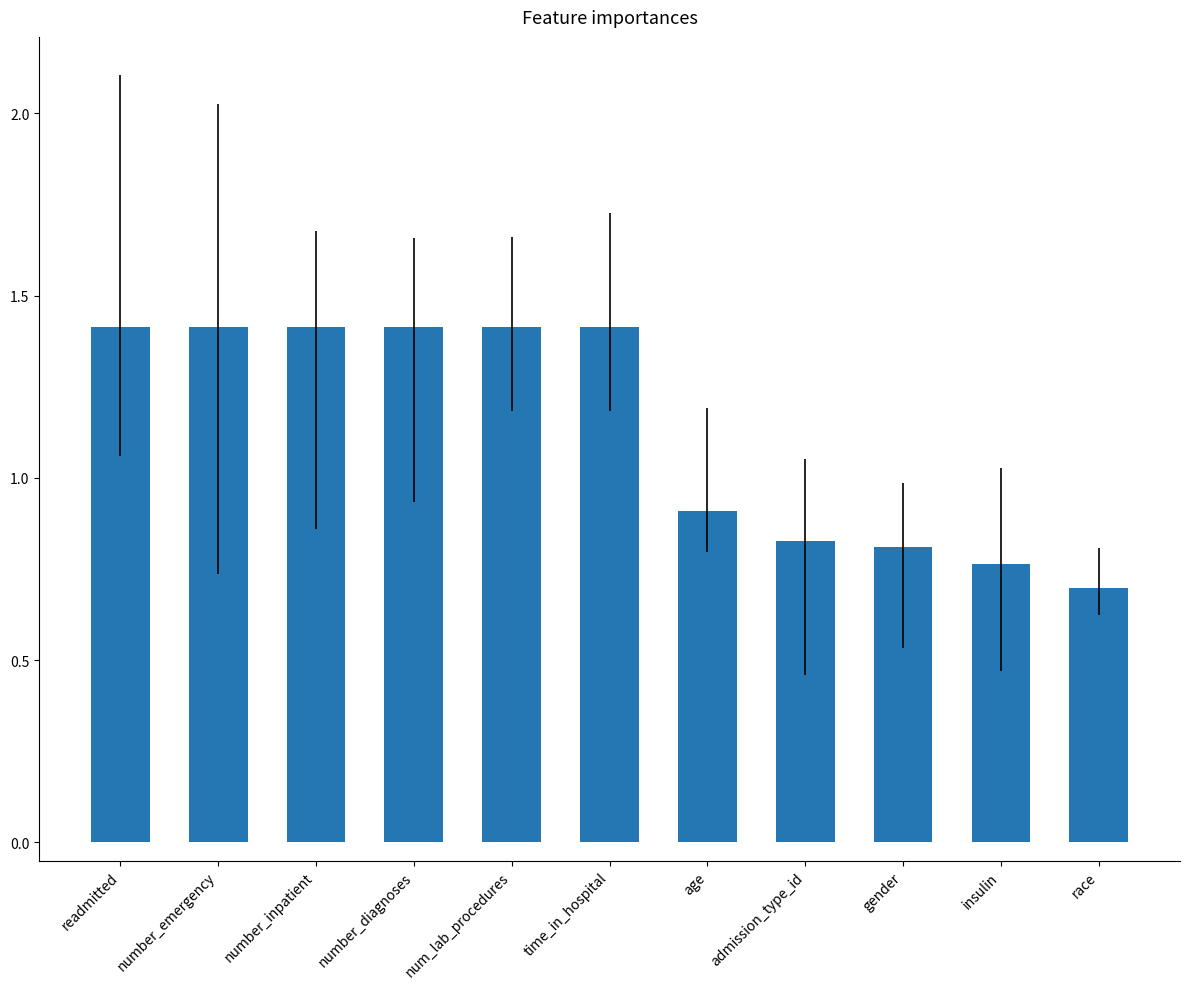

Which has a higher value, admission_type_id or race?

admission_type_id